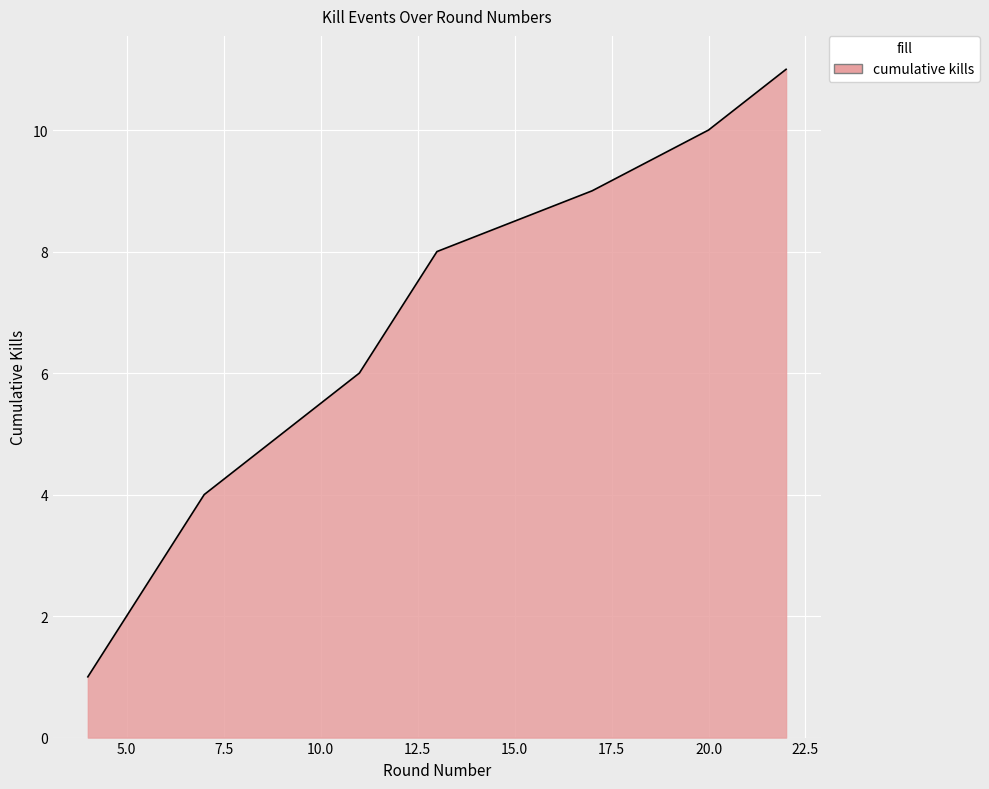

What is the difference between the second highest and minimum values?

9